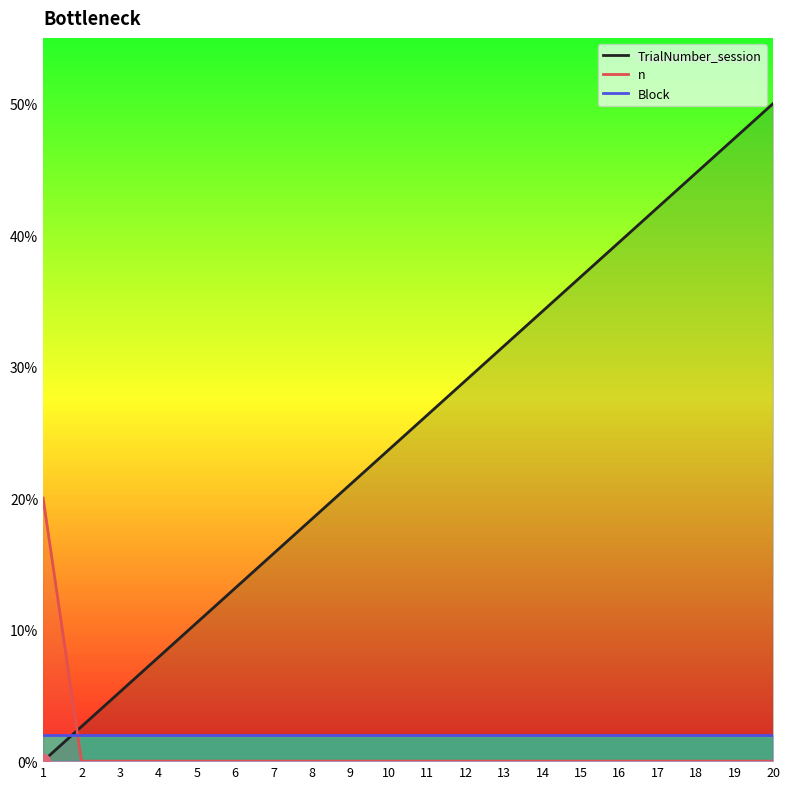

Which series has the largest total across all categories?

TrialNumber_session